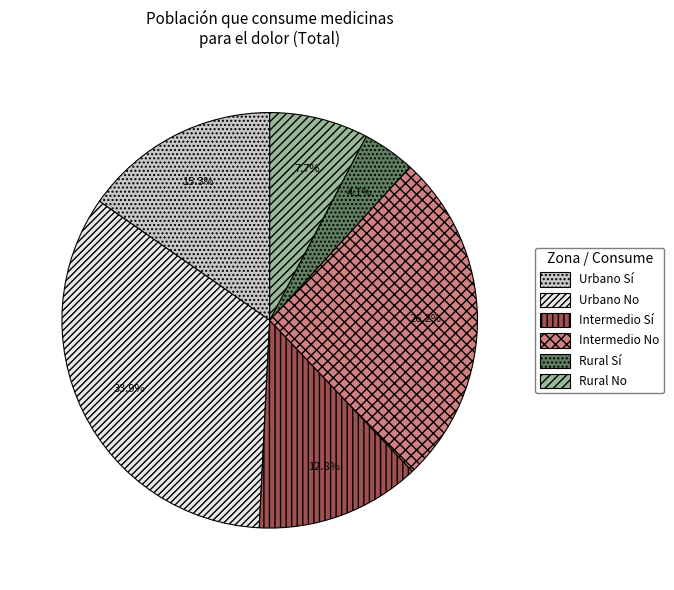

Rank the categories by value from highest to lowest.

Urbano No, Intermedio No, Urbano Sí, Intermedio Sí, Rural No, Rural Sí